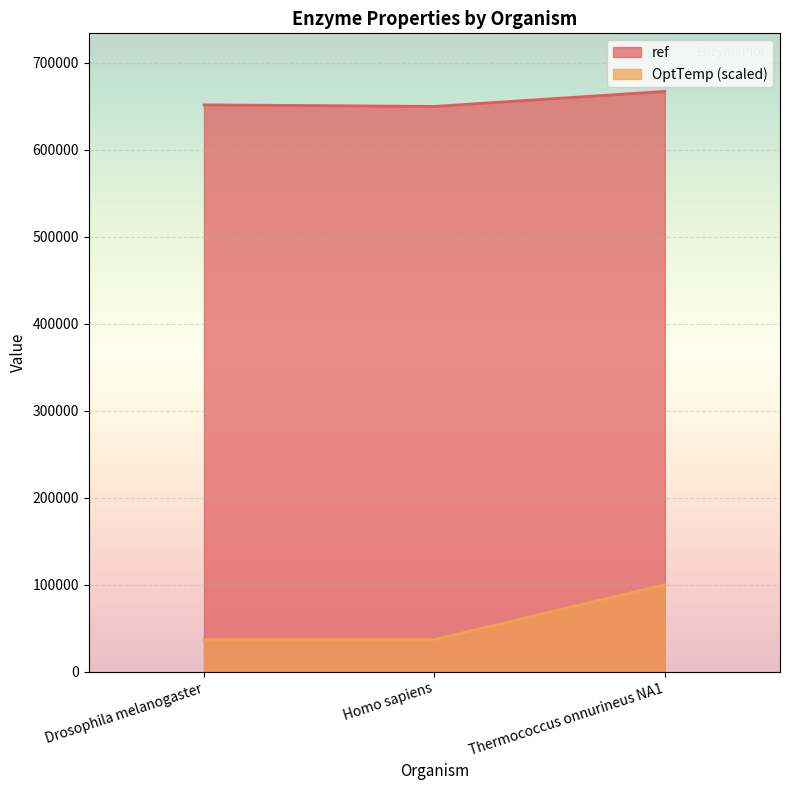

What is the label of the 3rd point from the left?

Thermococcus onnurineus NA1